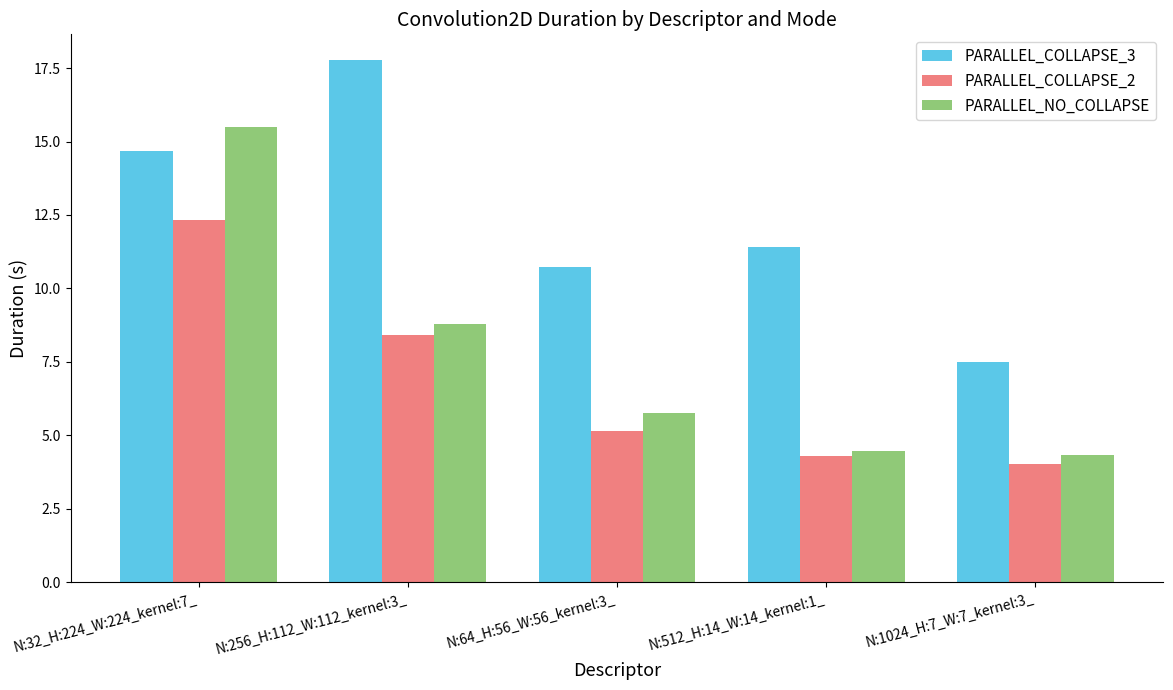

List the series in order of their overall mean, lowest first.

PARALLEL_COLLAPSE_2, PARALLEL_NO_COLLAPSE, PARALLEL_COLLAPSE_3